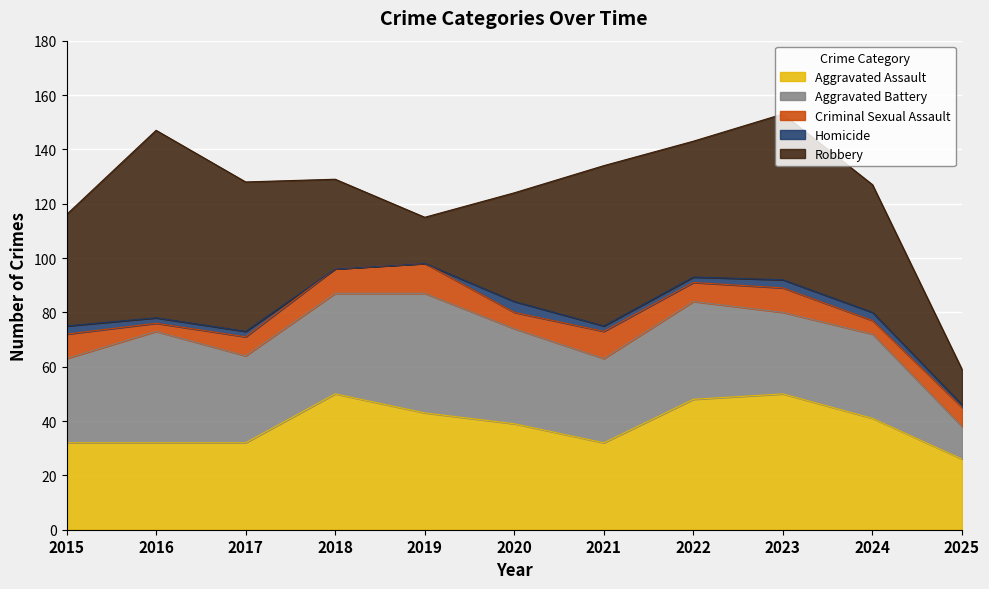

How many data points in Robbery are above 47?

5